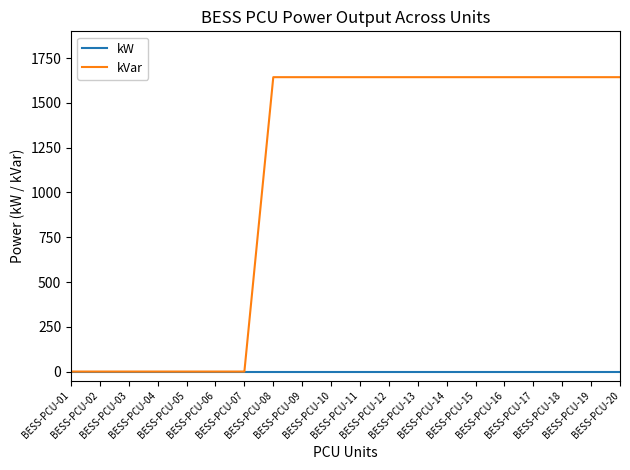

Reading left to right, extract all data points from this chart.

kW: 0	0	0	0	0	0	0	0	0	0	0	0	0	0	0	0	0	0	0	0
kVar: 0	0	0	0	0	0	0	1644	1644	1644	1644	1644	1644	1644	1644	1644	1644	1644	1644	1644